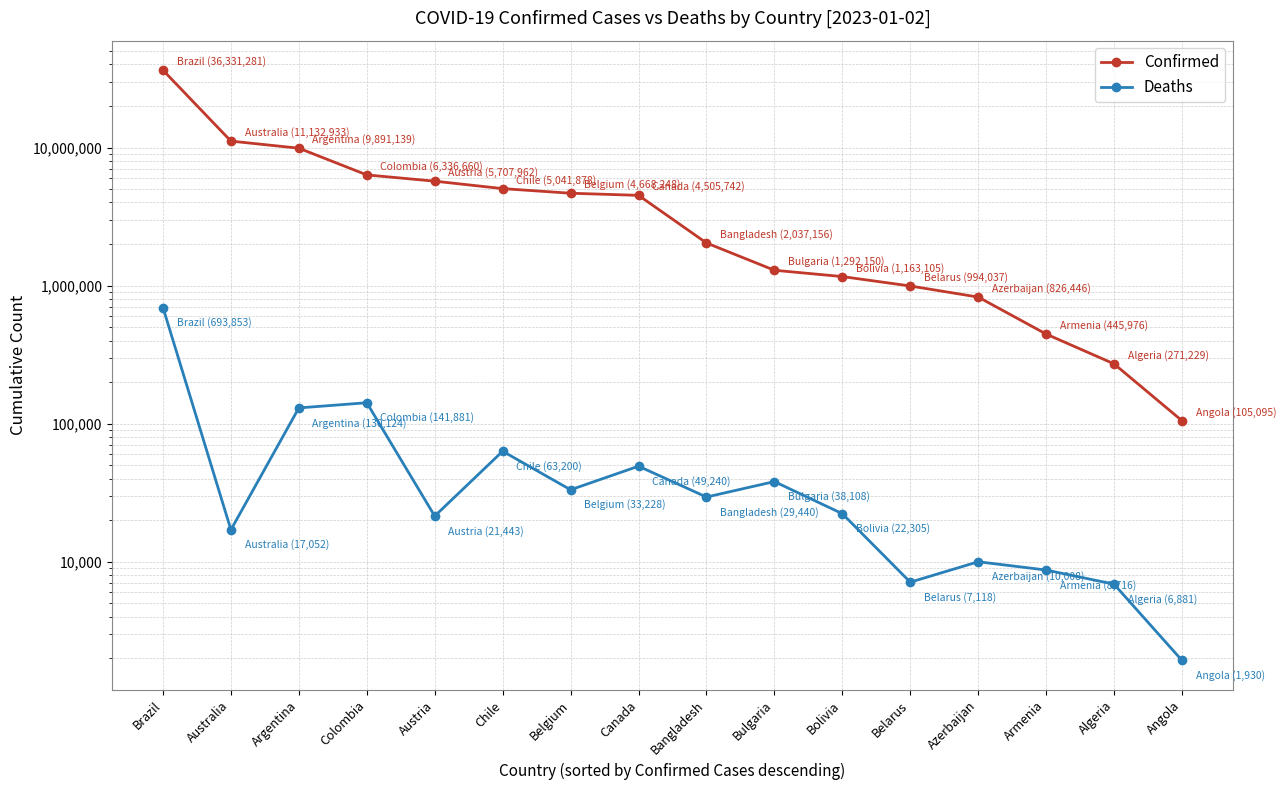

True or false: Confirmed and Deaths cross at least once.

False